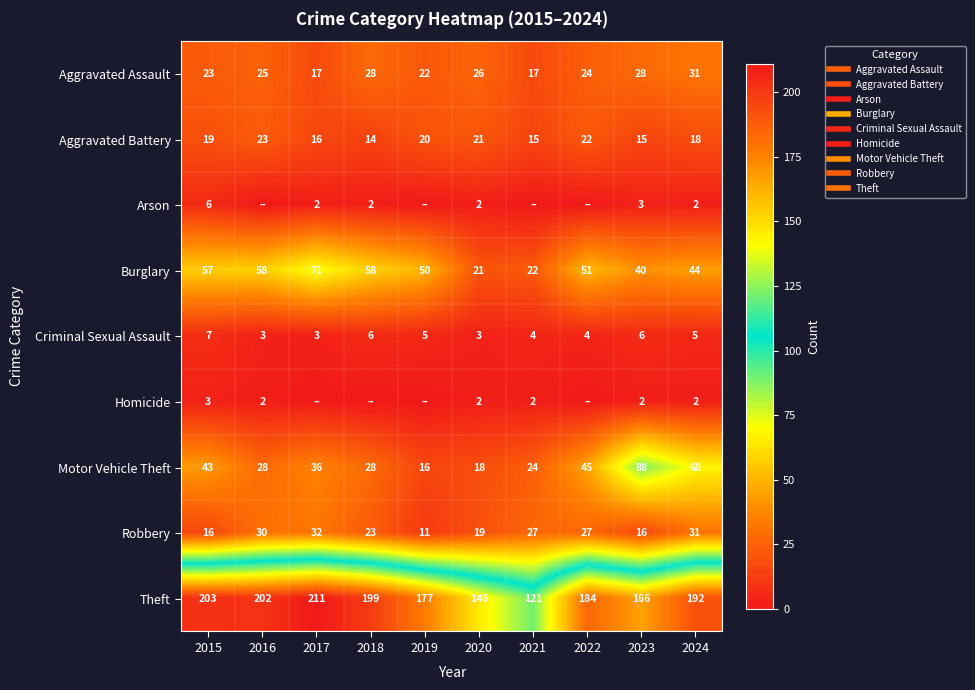

At which category is the sum across all series the highest?

2024